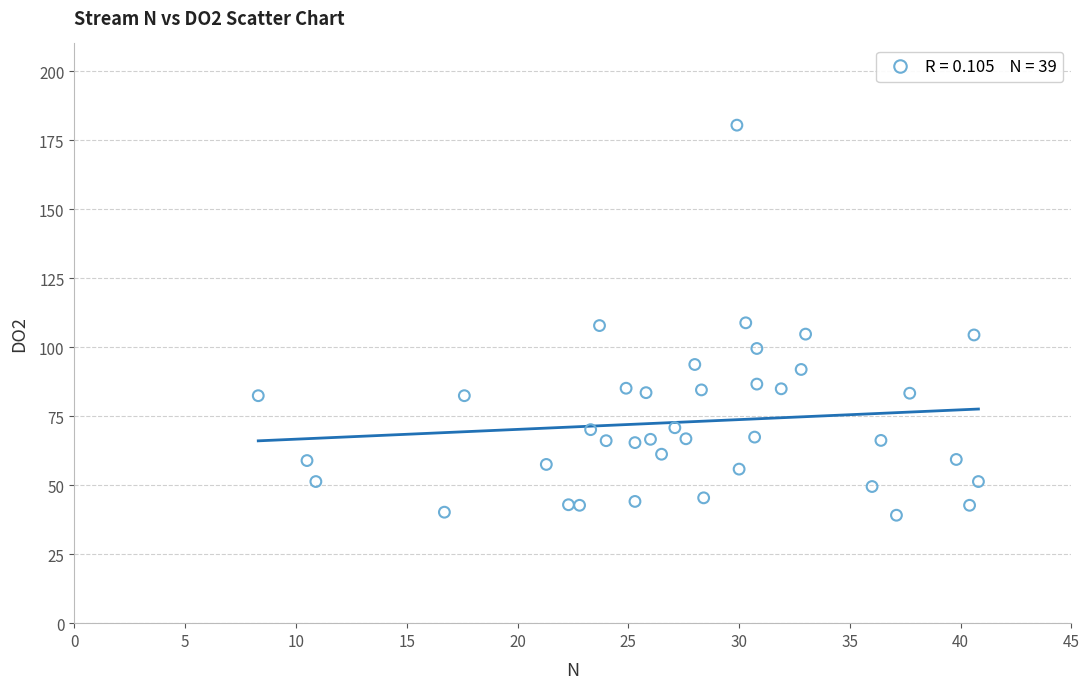

What is the range of Y values (max minus min)?

141.3